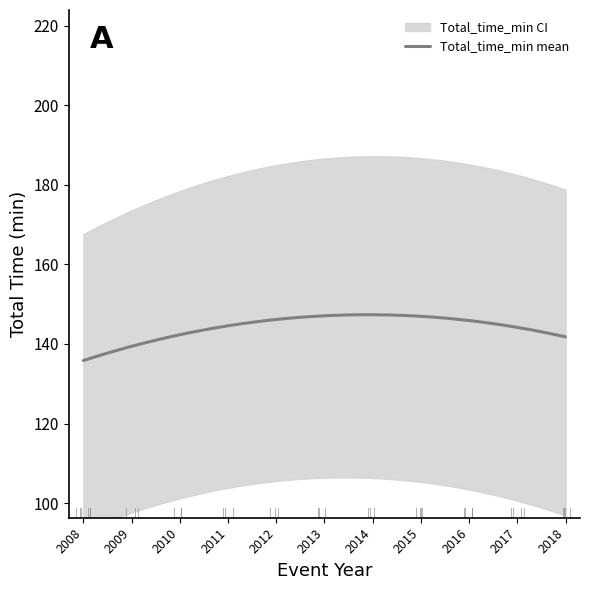

Count the number of data series in this chart.

2